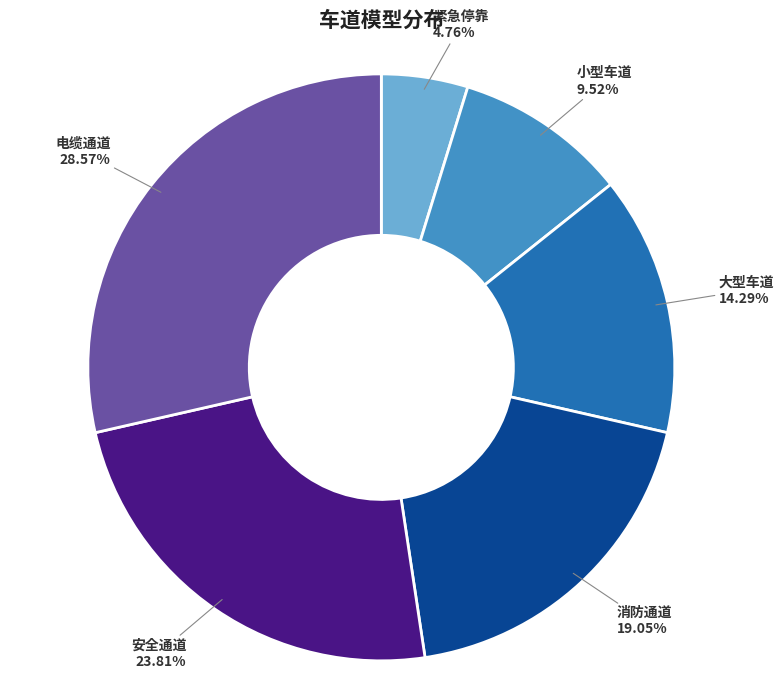

Does 小型车道 account for over 50% of the chart?

No